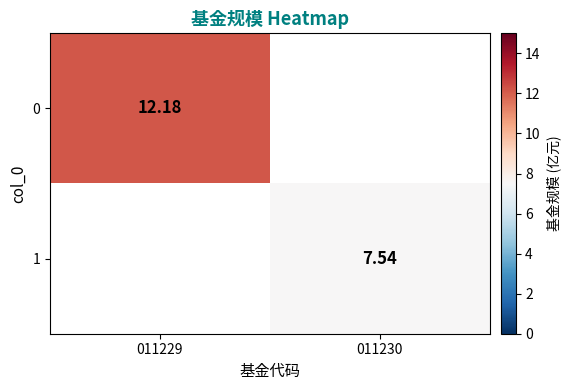

Is the value of 1 at 011230 greater than the value of 0 at 011229?

No